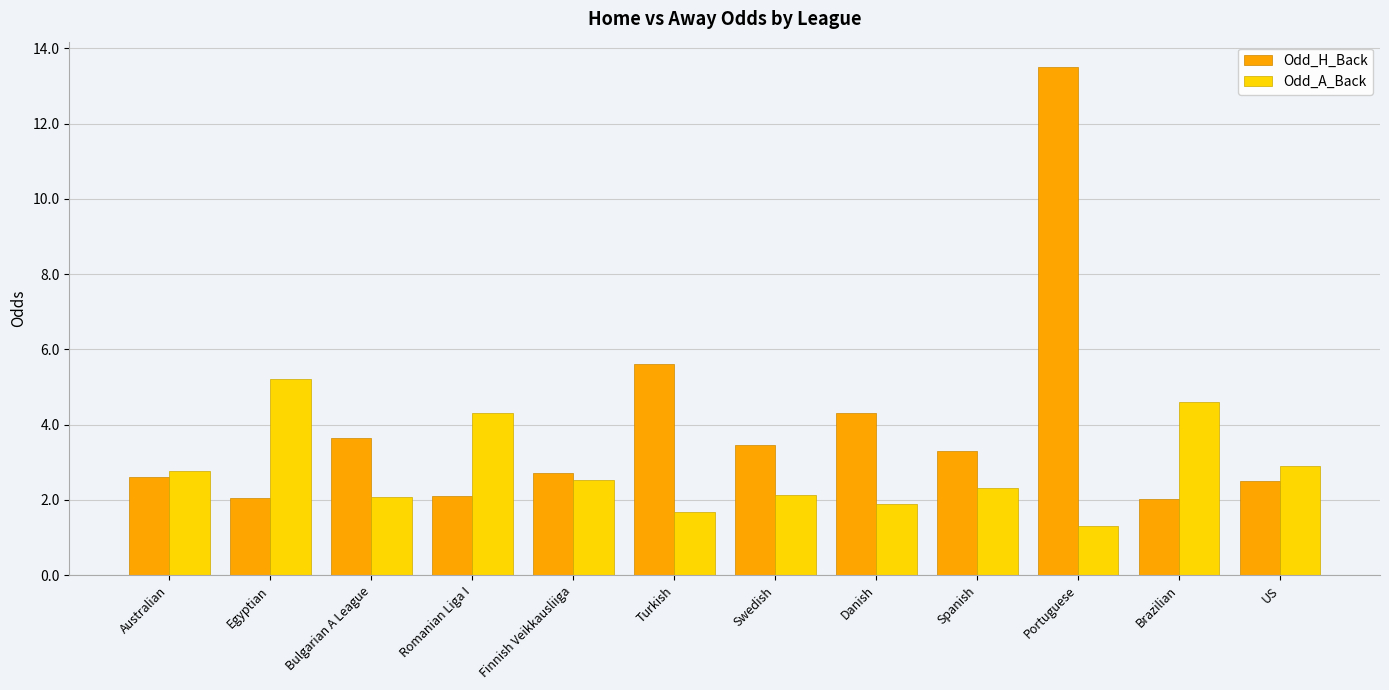

Which category has the highest value in the Odd_A_Back series?

Egyptian